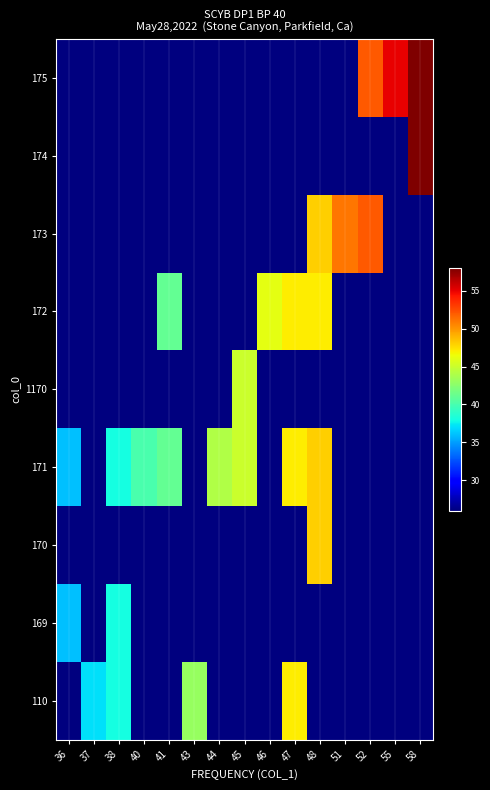

At how many categories does at least one series exceed 45?

7